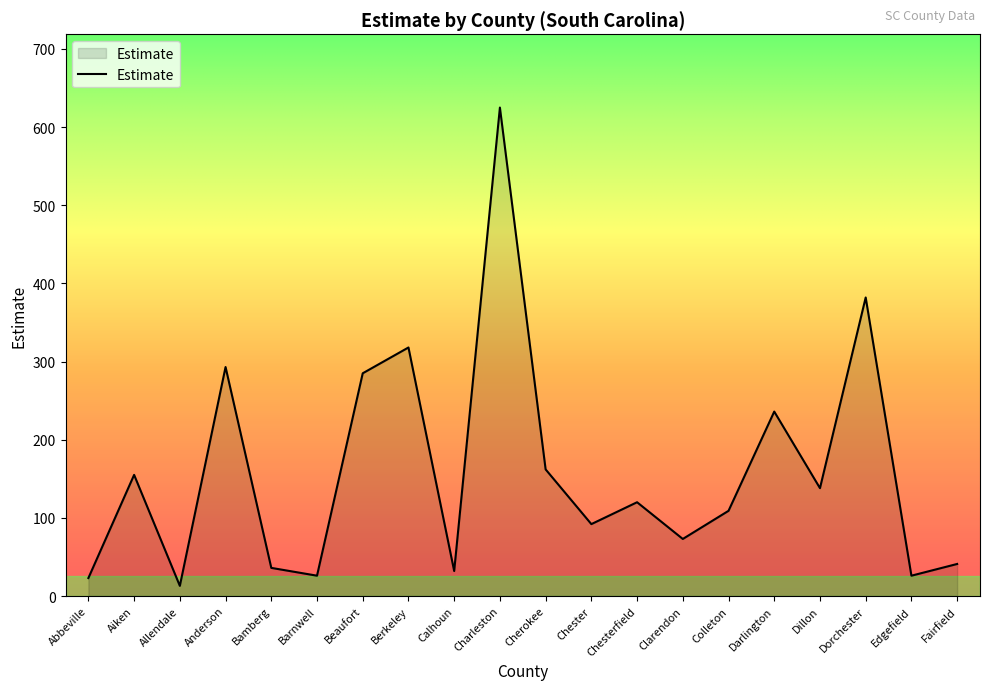

At which category does the chart reach its peak across all series?

Charleston